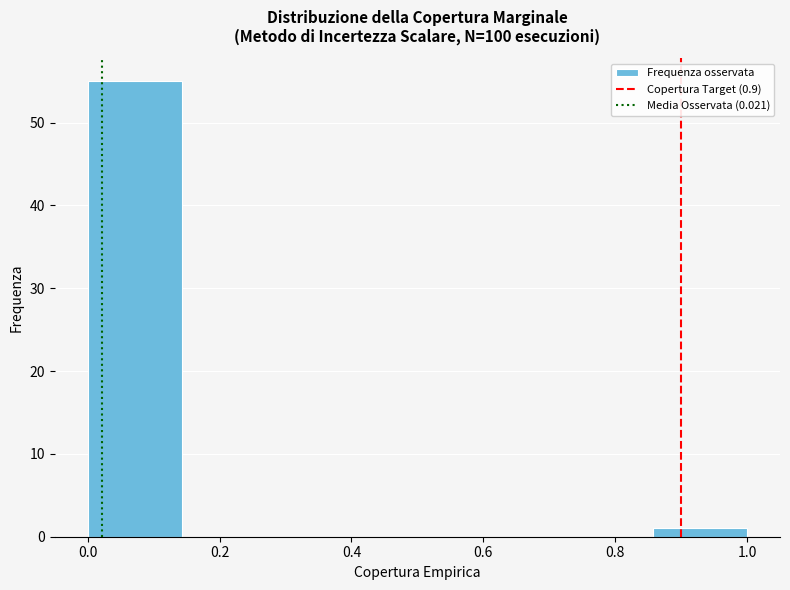

Reading left to right, list every bar in this chart as the range it spans on the x-axis followed by its height. Neither the bar edges nor the heights are printed on the chart, so give them approximately, as read against the axes.

0.00 to 0.14: 55
0.14 to 0.28: 0
0.28 to 0.42: 0
0.42 to 0.58: 0
0.58 to 0.72: 0
0.72 to 0.86: 0
0.86 to 1.00: 1